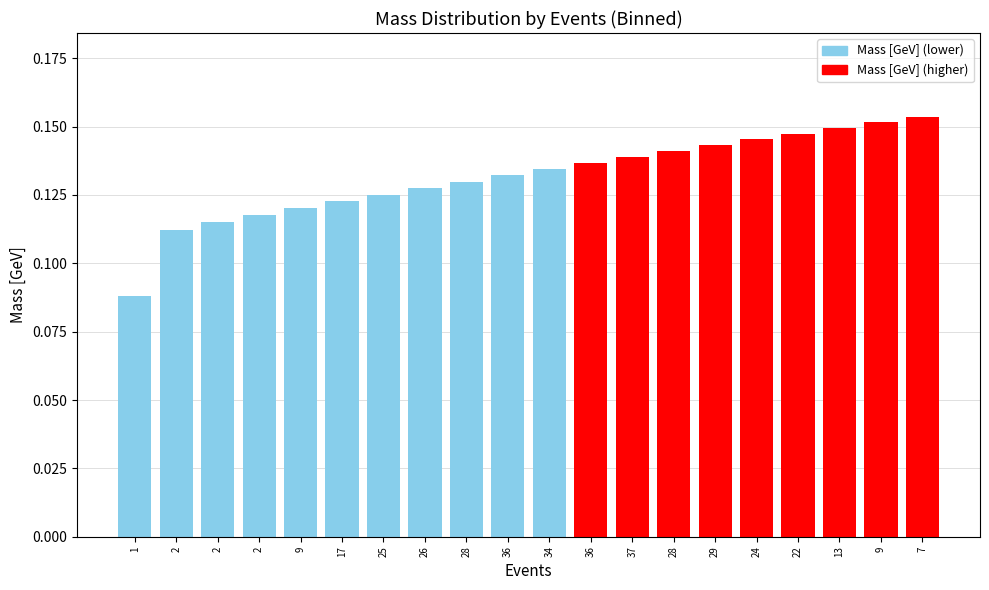

Count the number of categories in the chart.

20